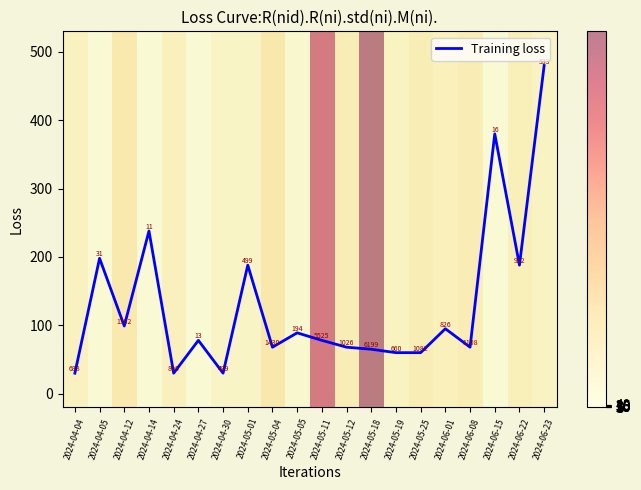

Where is Training loss nearest to the value 255?

2024-04-14